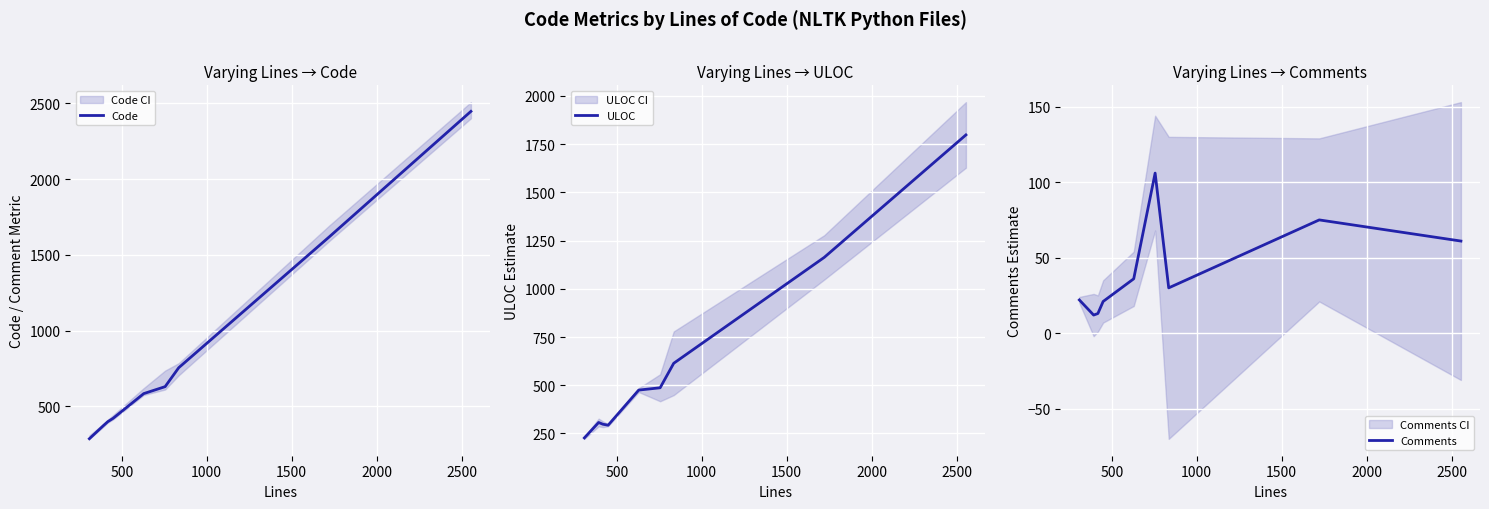

What is the maximum value for Code?

2448